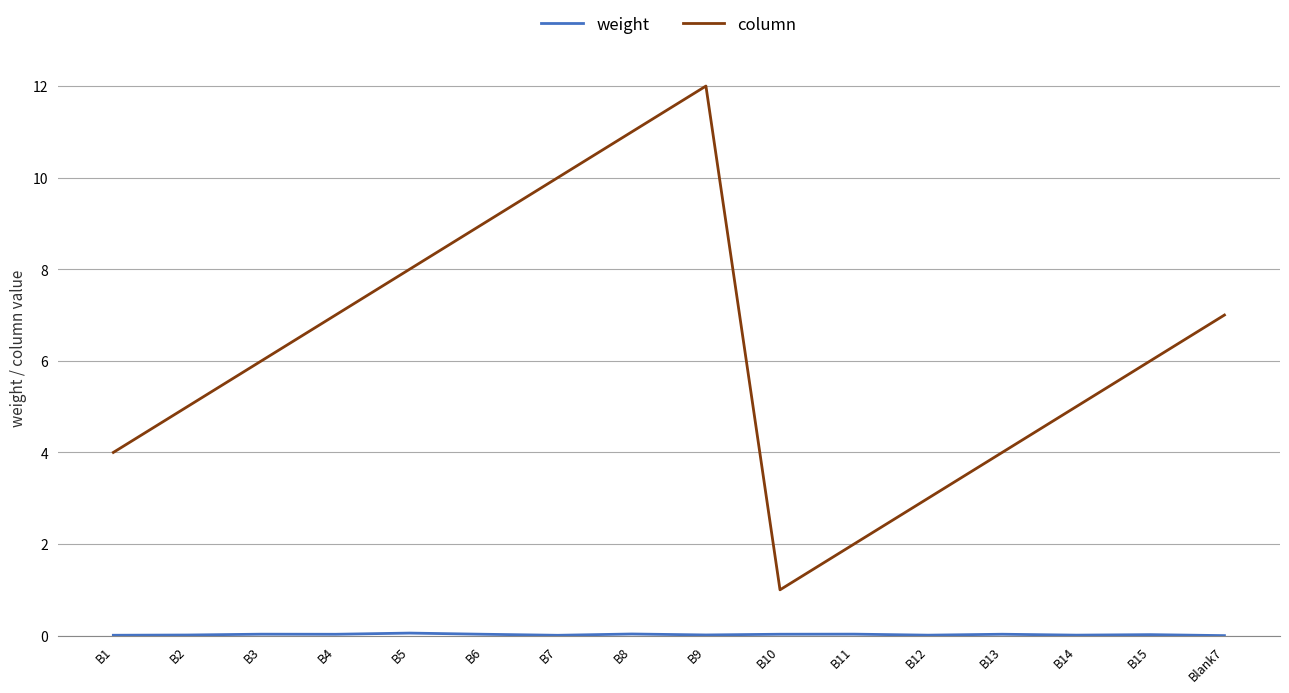

Which series has the largest total across all categories?

column